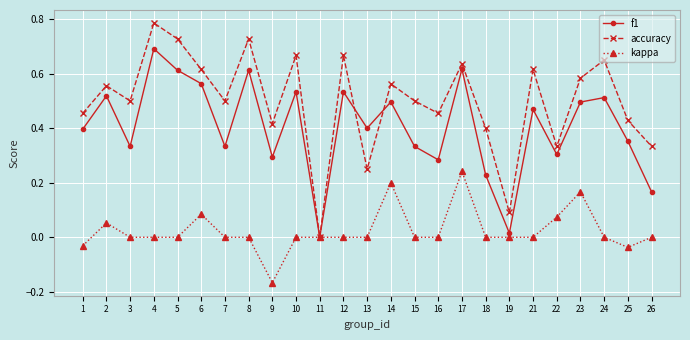

How many categories are shown in the chart?

25